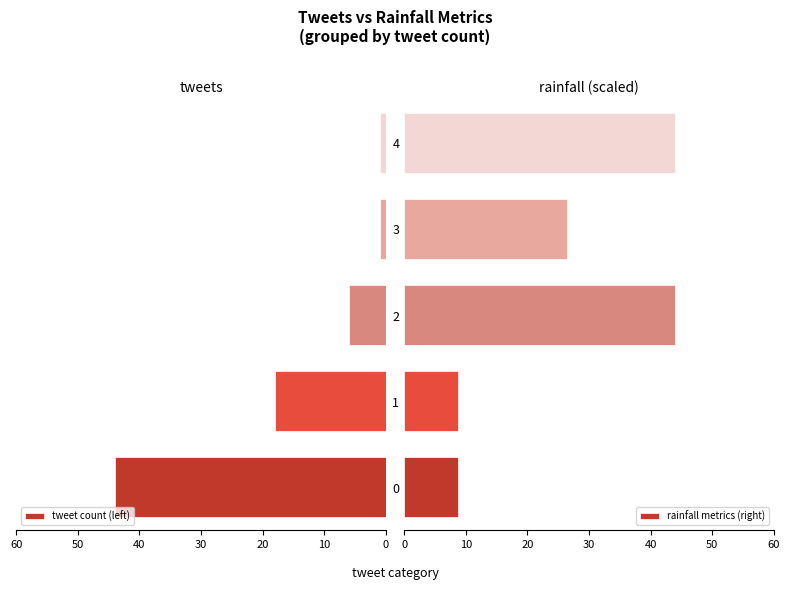

How many data points in tweet count (left) are less than 6?

2